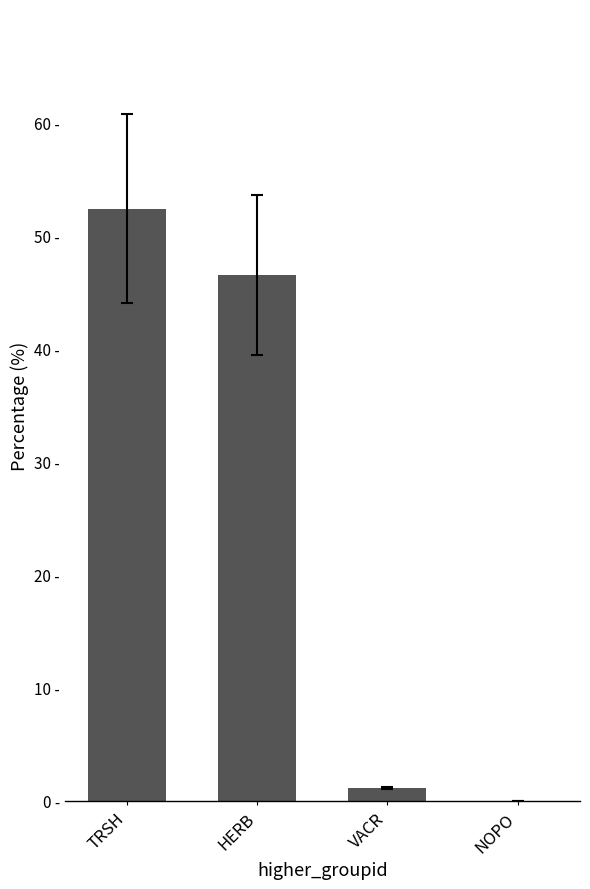

What position from the left is HERB?

2